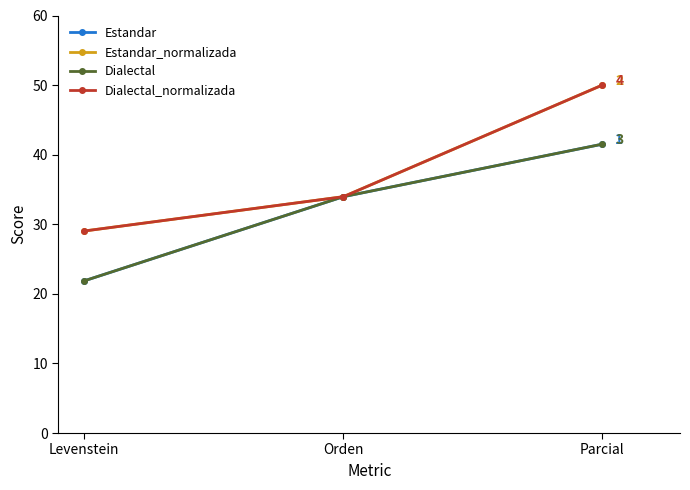

Which category has the highest value in the Dialectal series?

Parcial